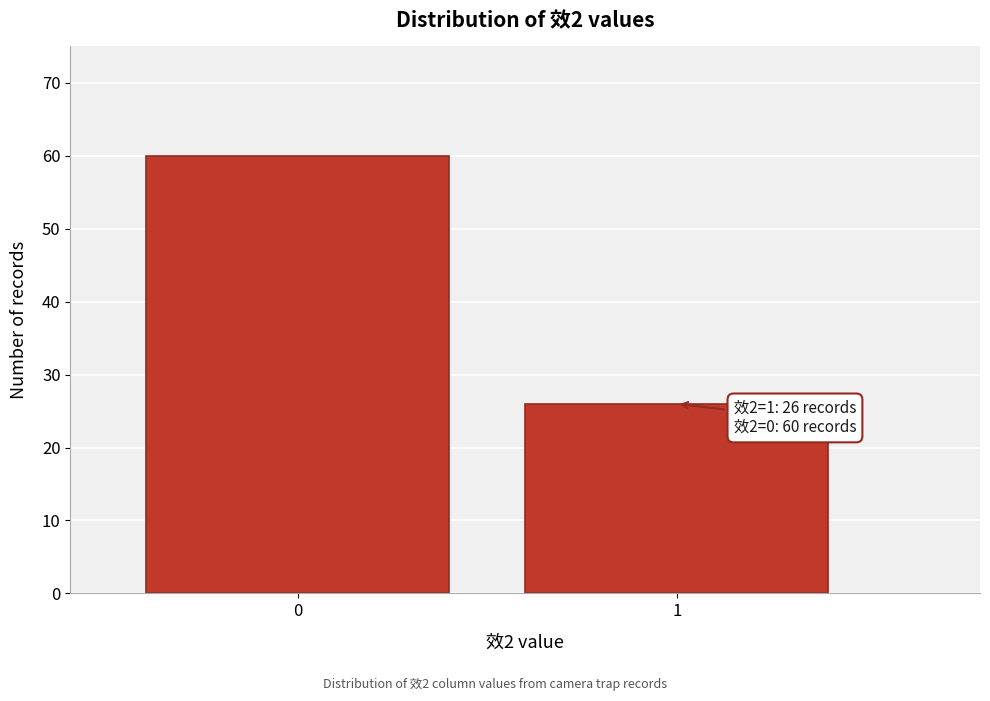

Reading right to left, transcribe all the data shown in this chart.

1=26	0=60